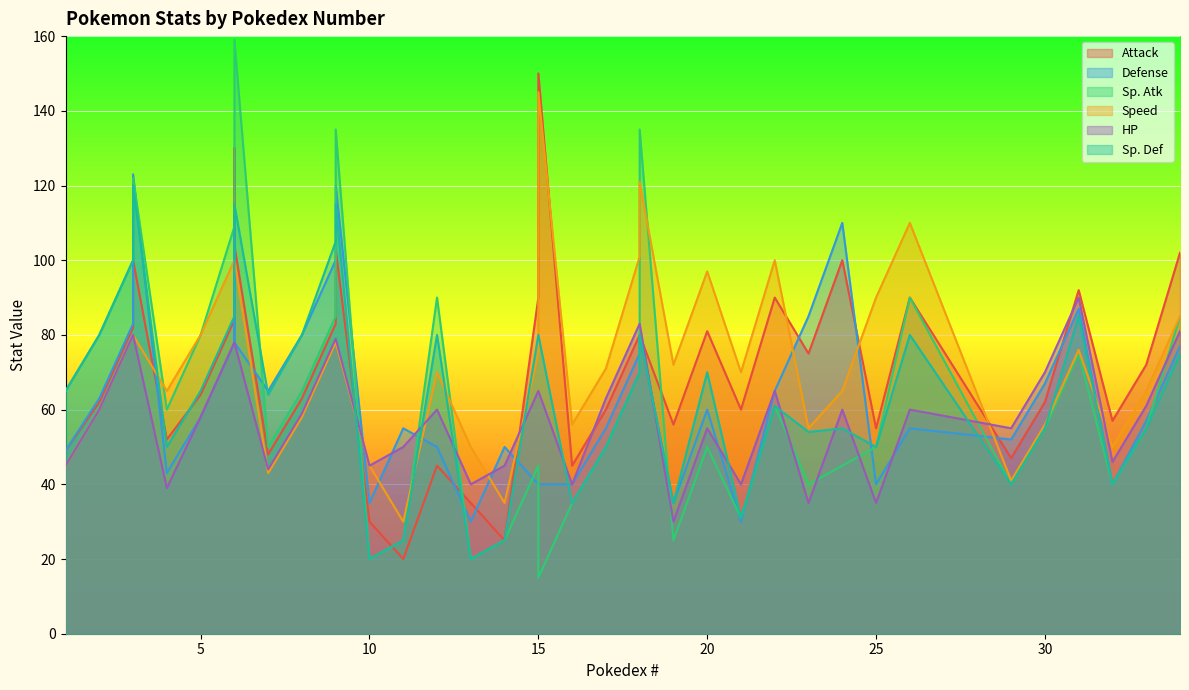

Rank the series at 12 from lowest to highest value.

Attack, Defense, HP, Speed, Sp. Def, Sp. Atk